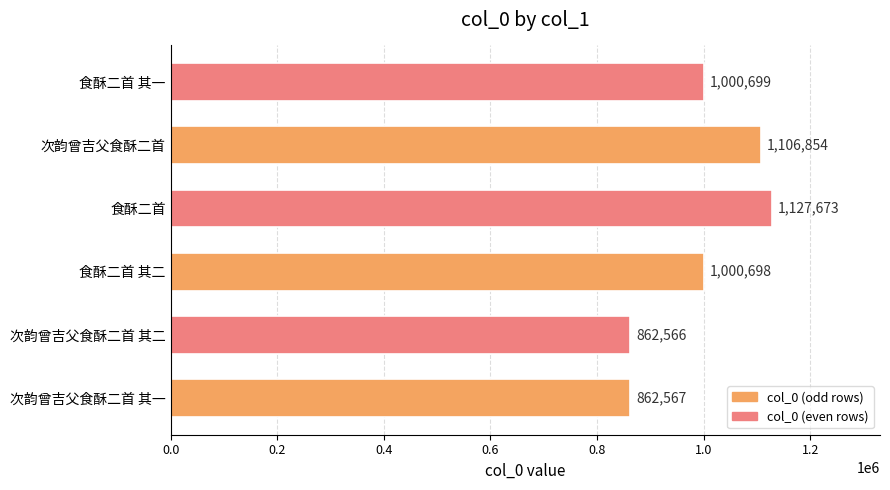

Rank the categories by value from lowest to highest.

次韵曾吉父食酥二首 其二, 次韵曾吉父食酥二首 其一, 食酥二首 其二, 食酥二首 其一, 次韵曾吉父食酥二首, 食酥二首